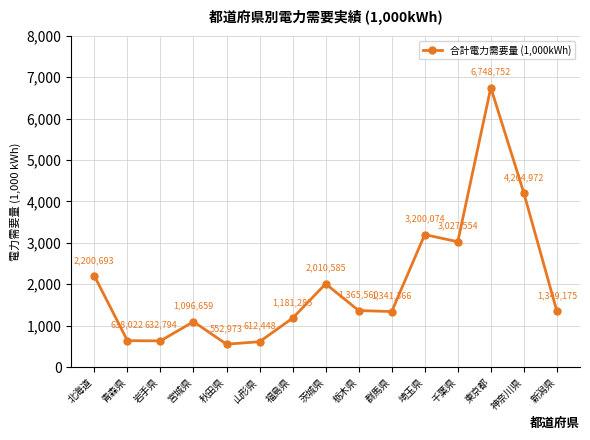

List the labels in order of value, smallest first.

秋田県, 山形県, 岩手県, 青森県, 宮城県, 福島県, 群馬県, 新潟県, 栃木県, 茨城県, 北海道, 千葉県, 埼玉県, 神奈川県, 東京都